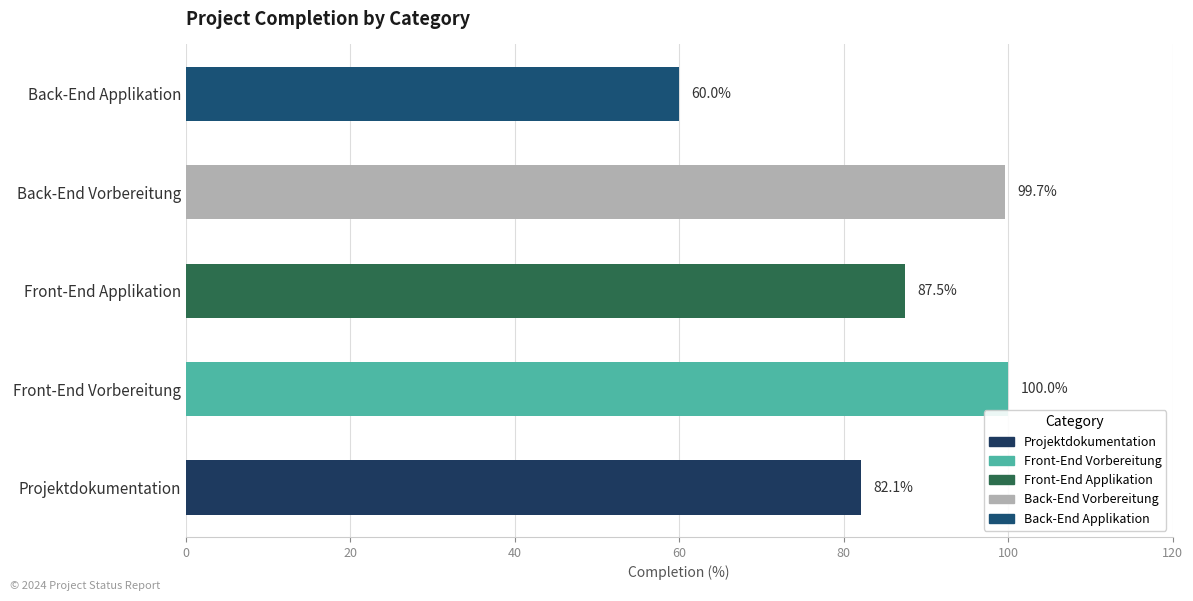

List the labels in order of value, largest first.

Front-End Vorbereitung, Back-End Vorbereitung, Front-End Applikation, Projektdokumentation, Back-End Applikation